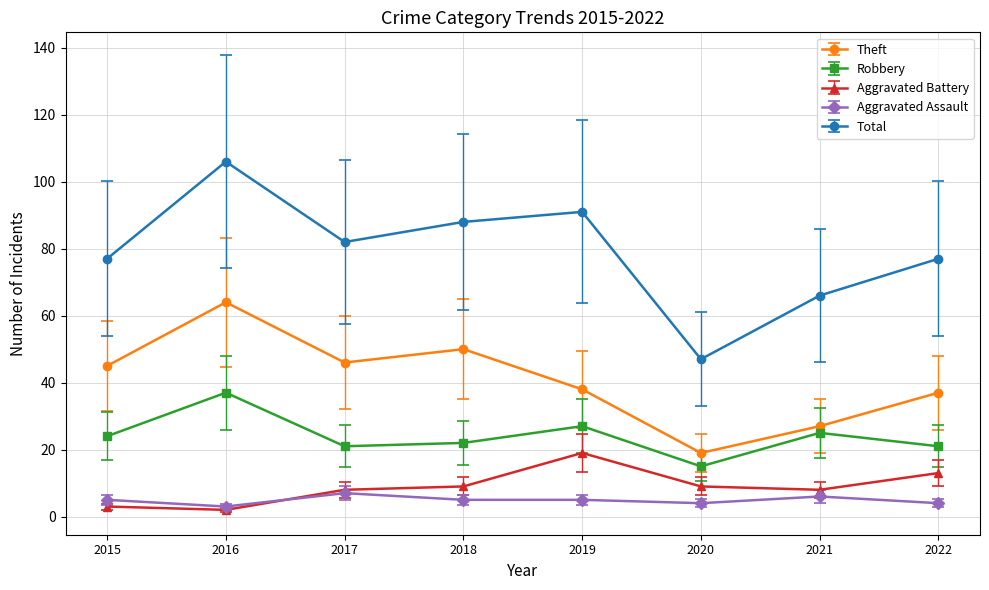

In Theft, how many points are higher than both neighbors (excluding endpoints)?

2